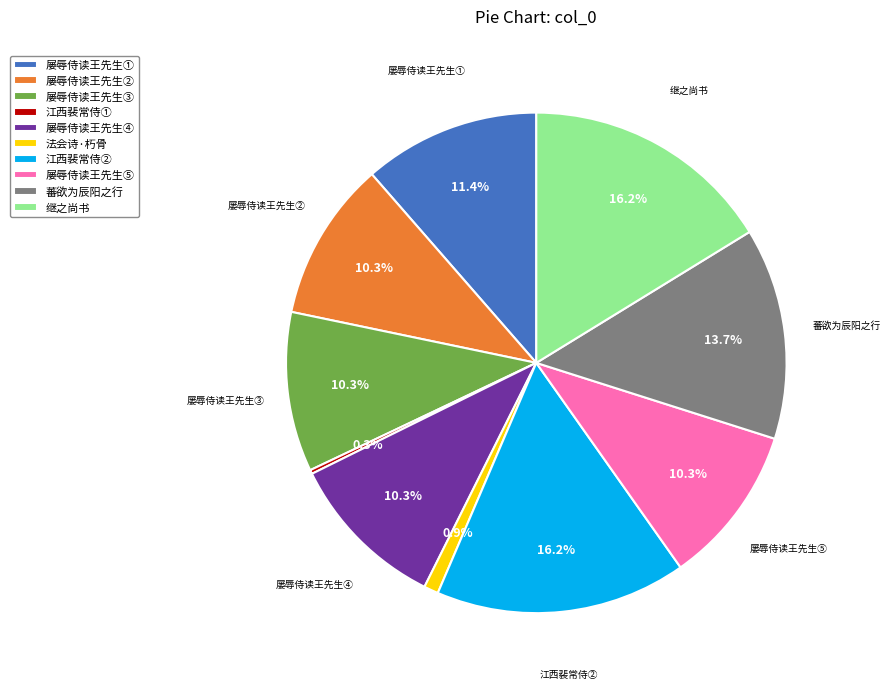

Does any single category account for the majority?

No